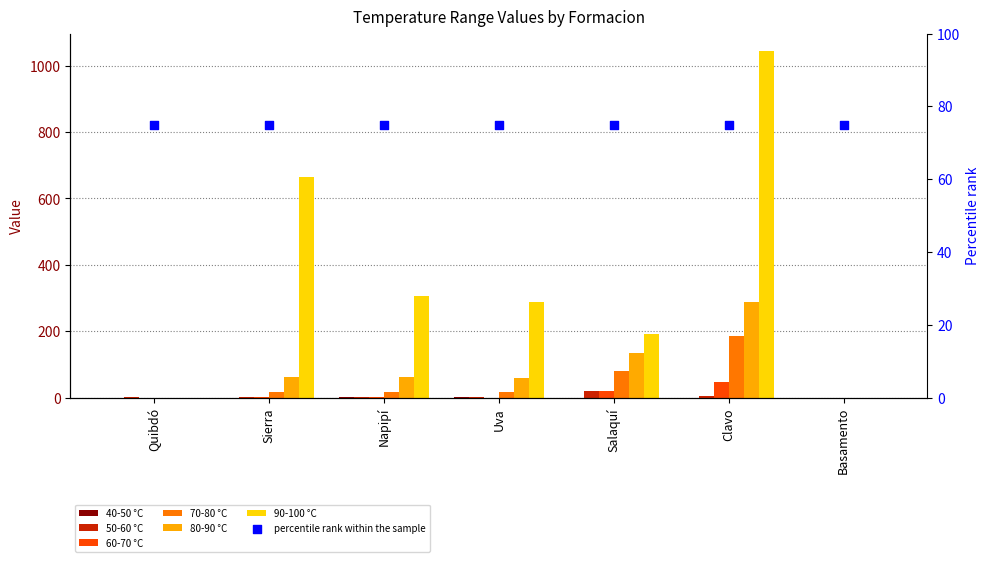

At how many categories does at least one series exceed 361?

2